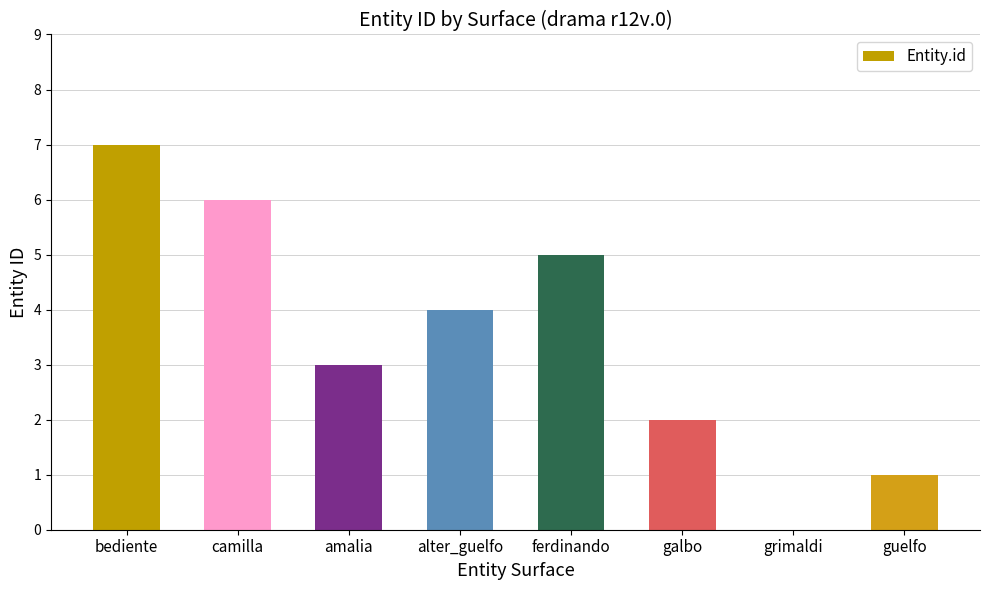

The chart shows a value of 2 at amalia. True or false?

False